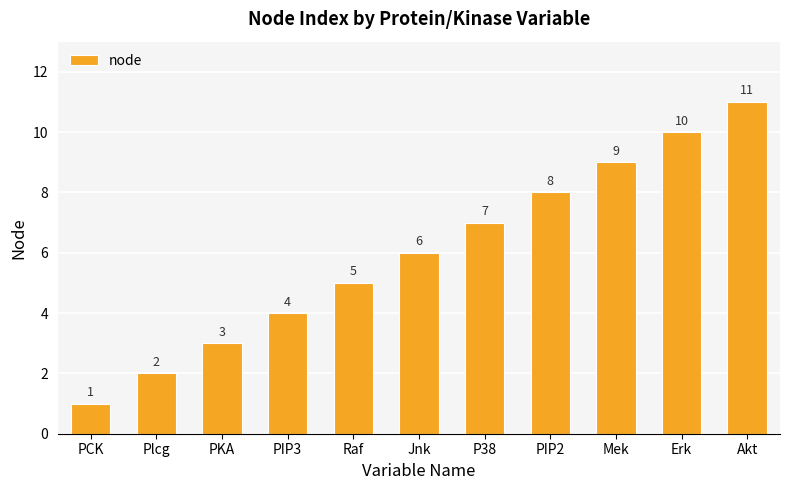

Which label corresponds to the largest value in the chart?

Akt